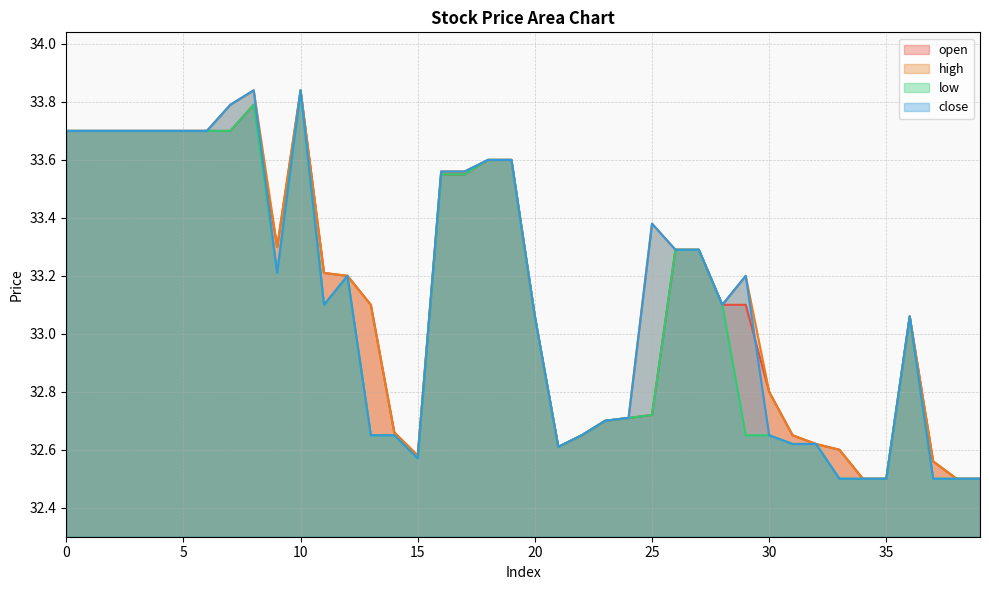

Is it true that low equals 14.2 at 17?

False